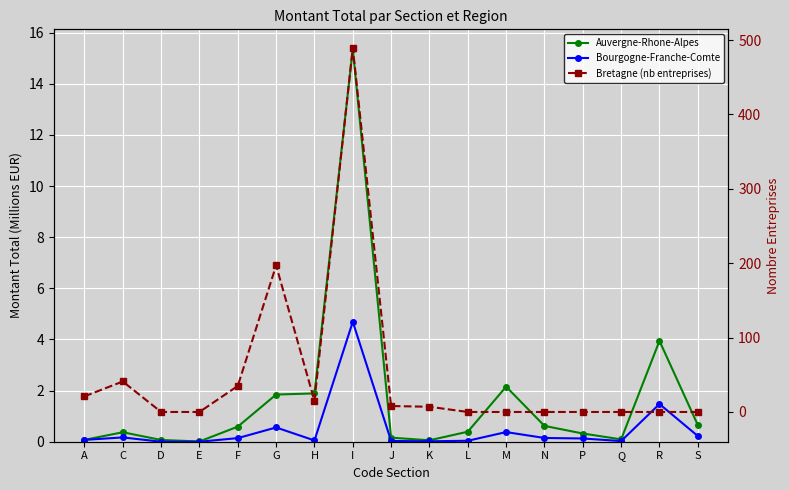

What is the maximum value for Bourgogne-Franche-Comte?

4.7